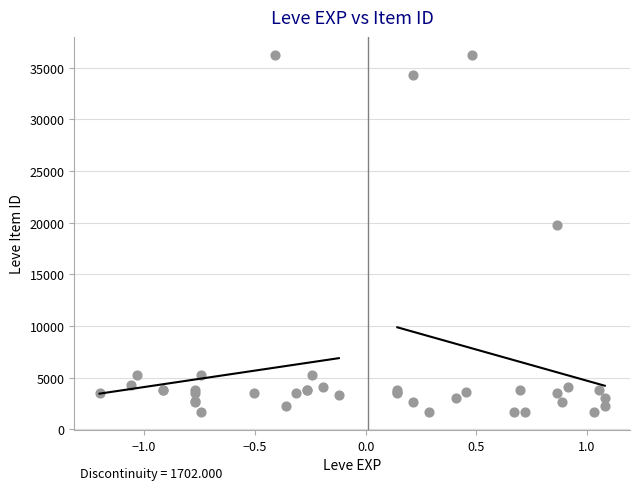

What Y value in the scatter plot is closest to 18967?

19744